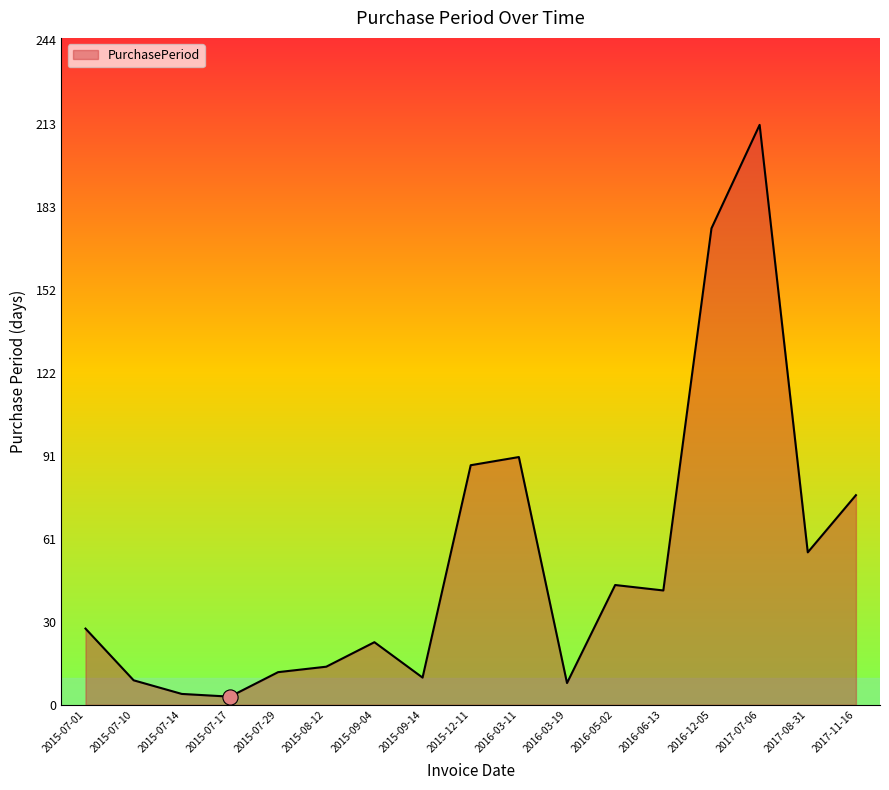

What is the change in value from 2015-07-10 to 2016-06-13?

+33